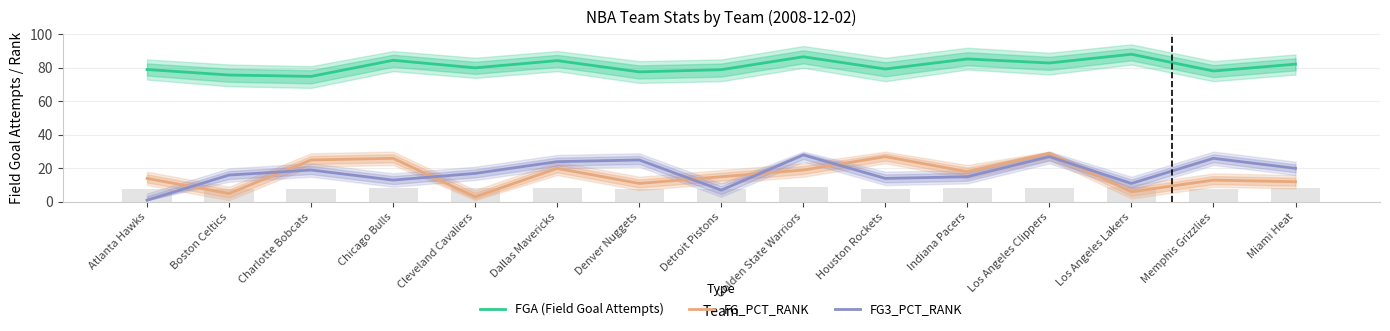

Reading left to right, list all the values displayed in this chart.

FGA (Field Goal Attempts): 79.0	75.7	74.9	84.5	80.0	84.3	77.6	78.9	86.6	79.3	85.3	82.9	88.1	78.1	82.2
FG_PCT_RANK: 14.0	5.0	25.0	26.0	3.0	20.0	11.0	15.0	19.0	27.0	18.0	29.0	6.0	13.0	12.0
FG3_PCT_RANK: 1.0	16.0	19.0	13.0	17.0	24.0	25.0	7.0	28.0	14.0	15.0	27.0	11.0	26.0	20.0